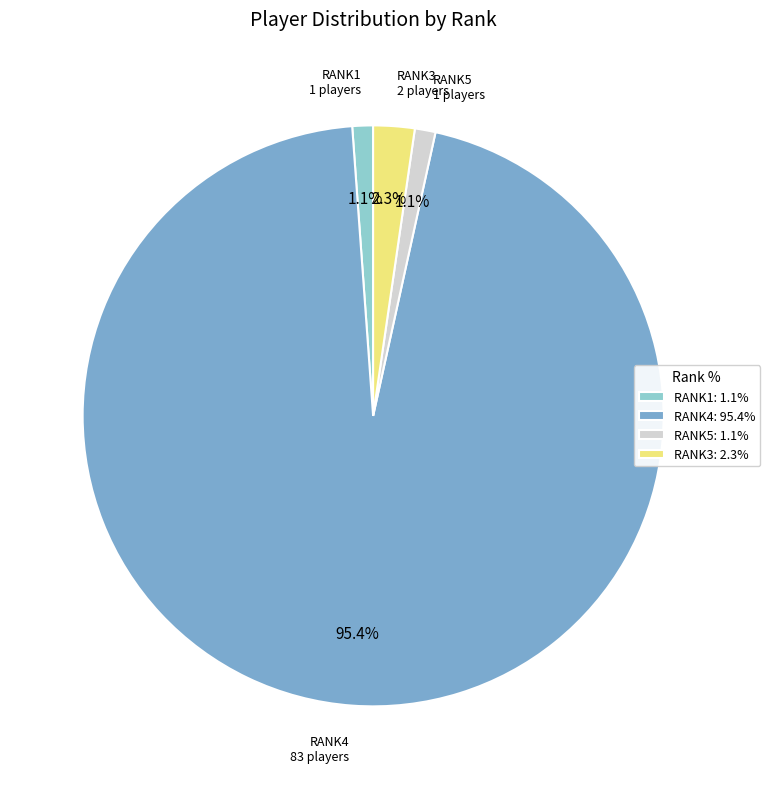

To the nearest percent, what portion does RANK1 represent?

1%